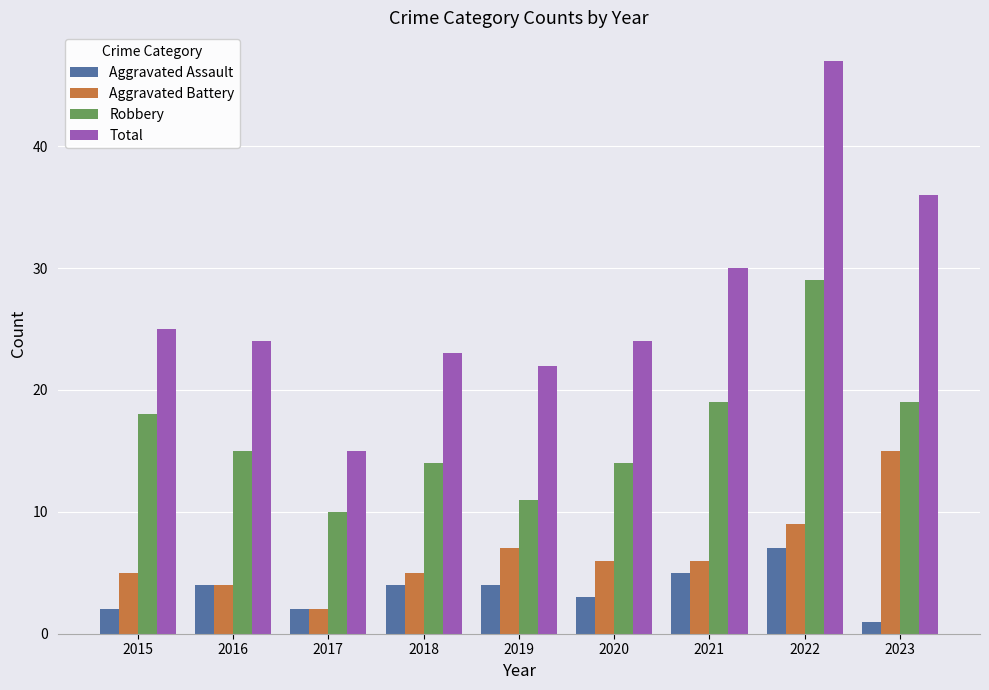

How many data points does each series have?

9